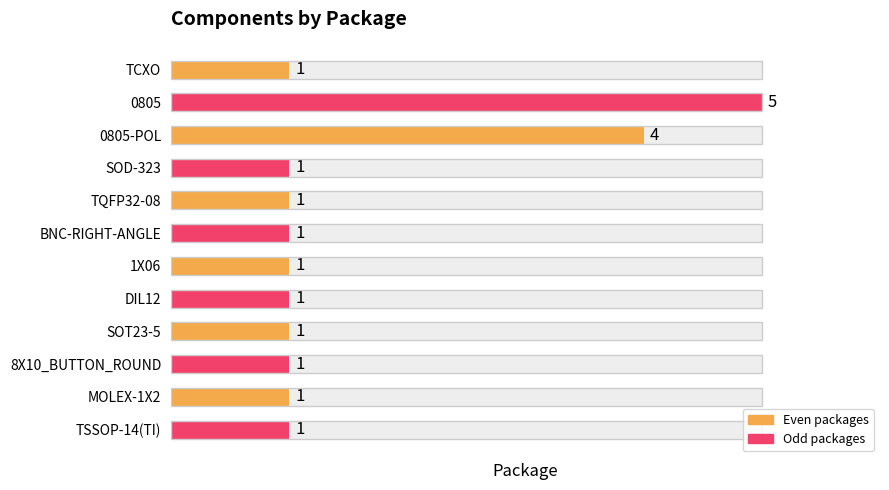

What is the ratio of the value at 0805-POL to the value at DIL12?

4.0